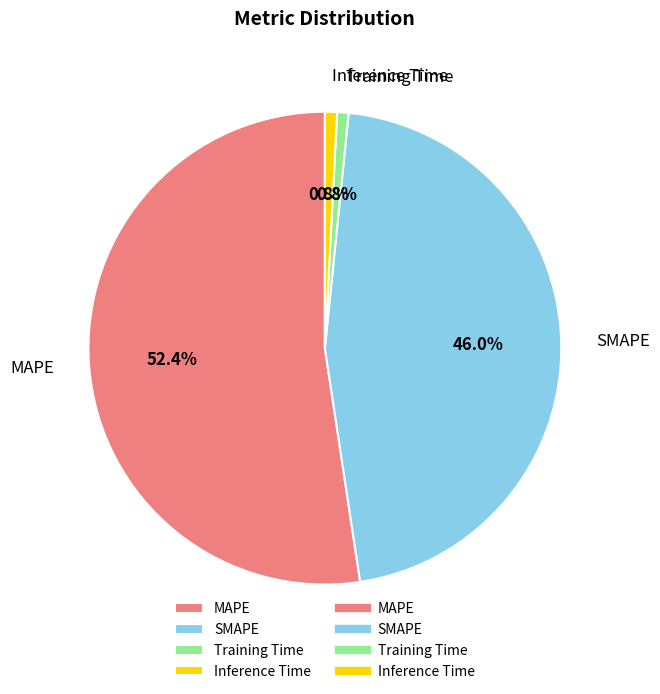

Approximately how many times larger is the value at MAPE compared to SMAPE?

1.1